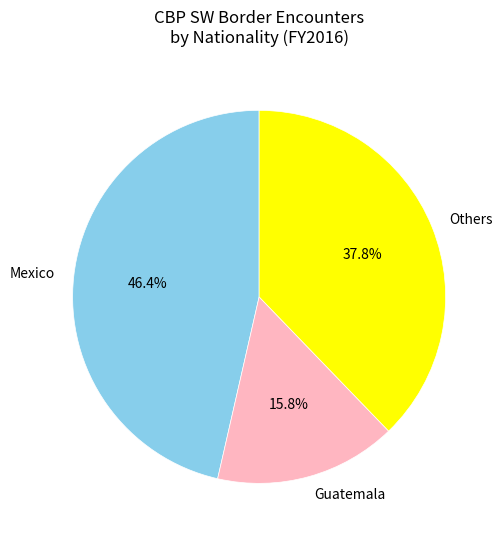

To the nearest percent, what percentage of the pie is Guatemala?

16%